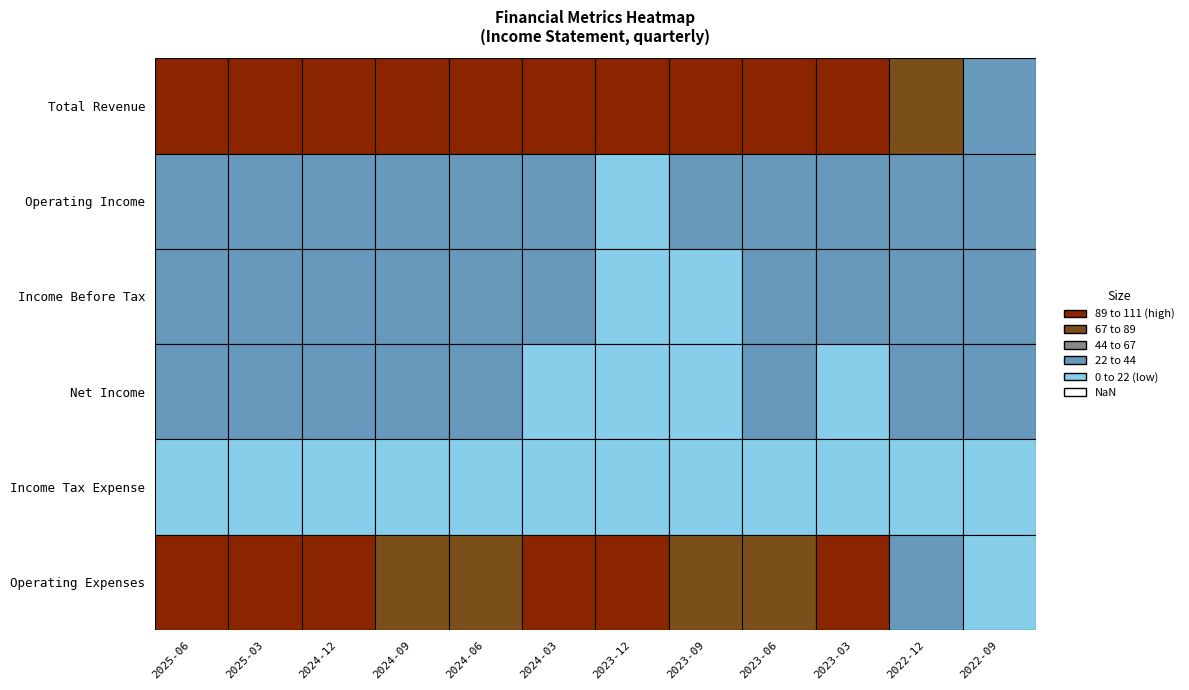

Where does the Income Before Tax series first go above 889000?

2024-12